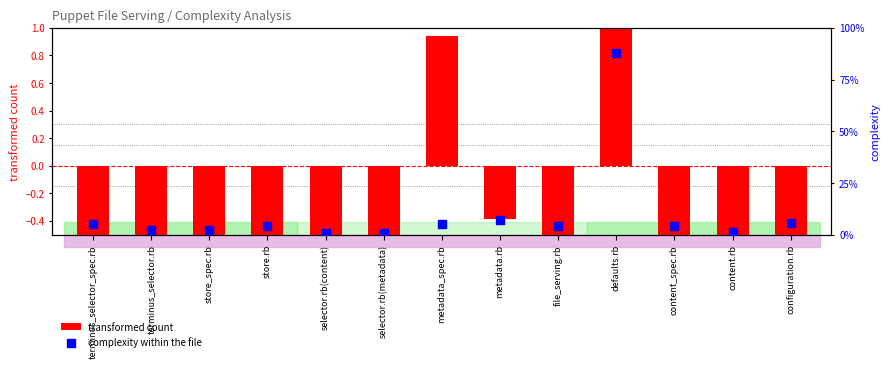

Which series has the widest spread of Y values?

complexity within the file